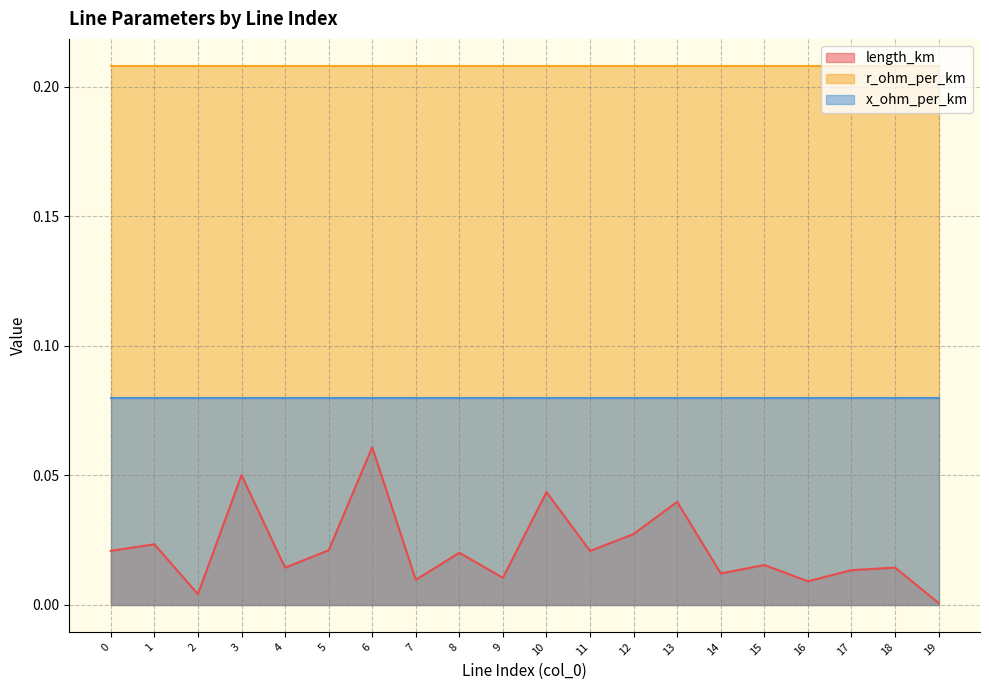

What is the value of the x_ohm_per_km point at the 1st from the left?

0.1